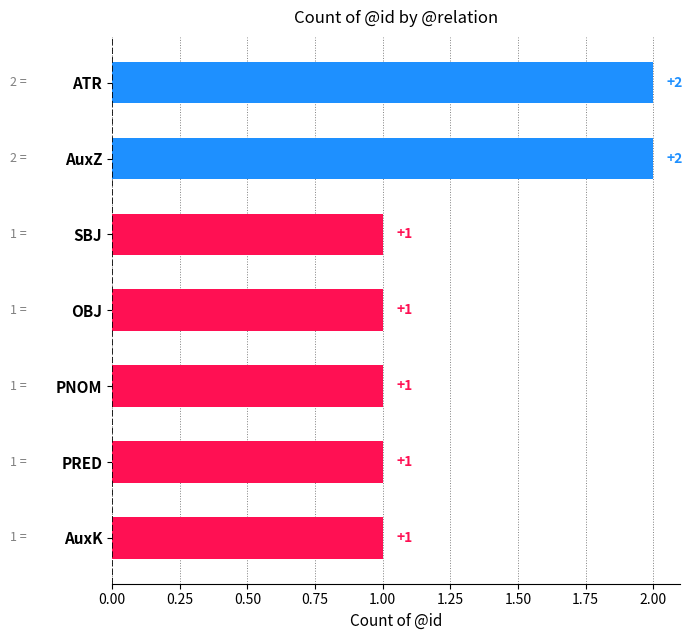

What position from the top is AuxK?

7